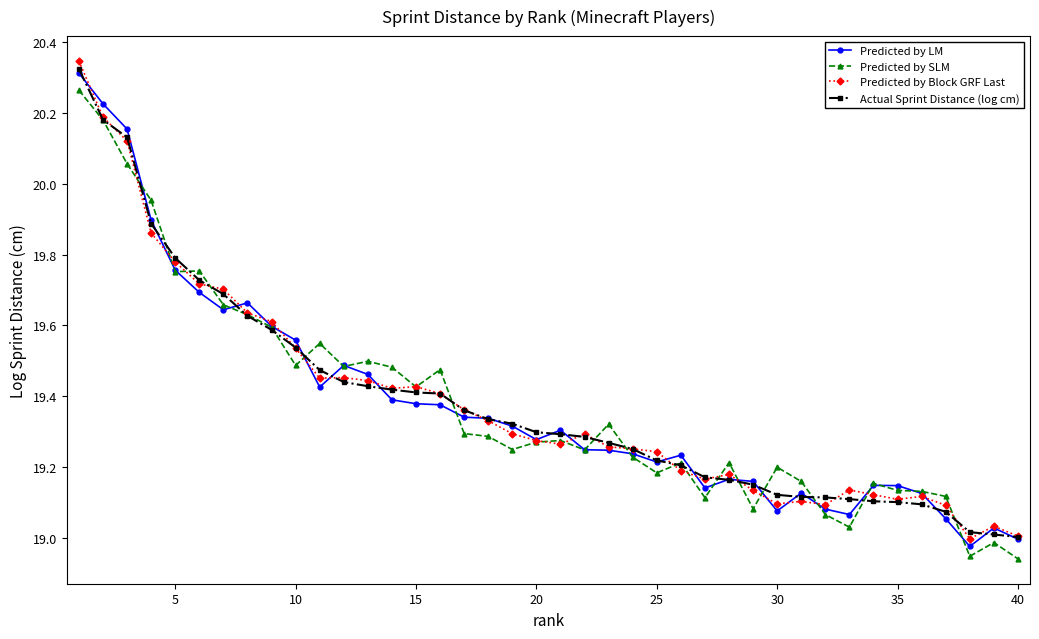

True or false: Predicted by LM has more than 0 interior local peaks.

True